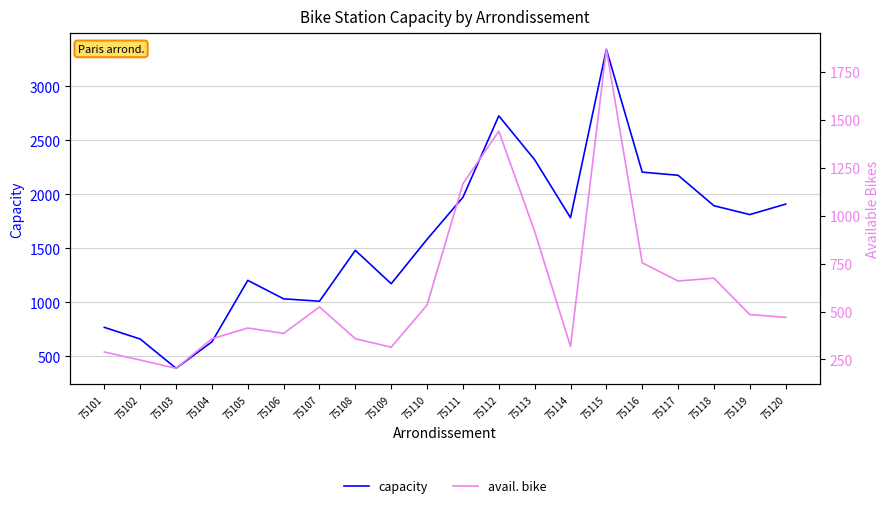

What is the spread (max minus min) of values at 75118?

1220